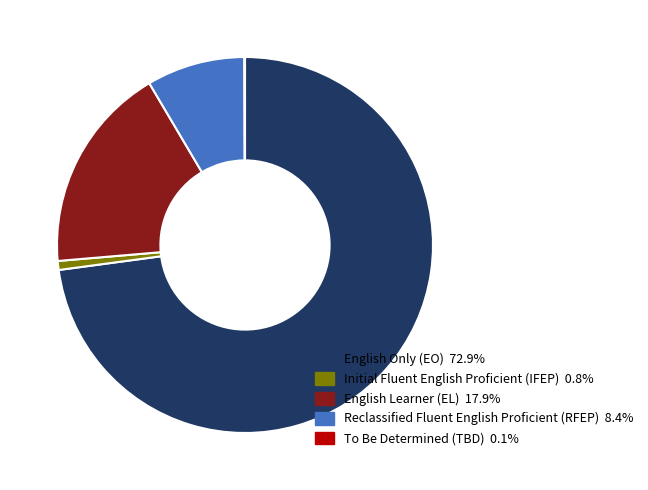

Is there a majority slice in this chart?

Yes